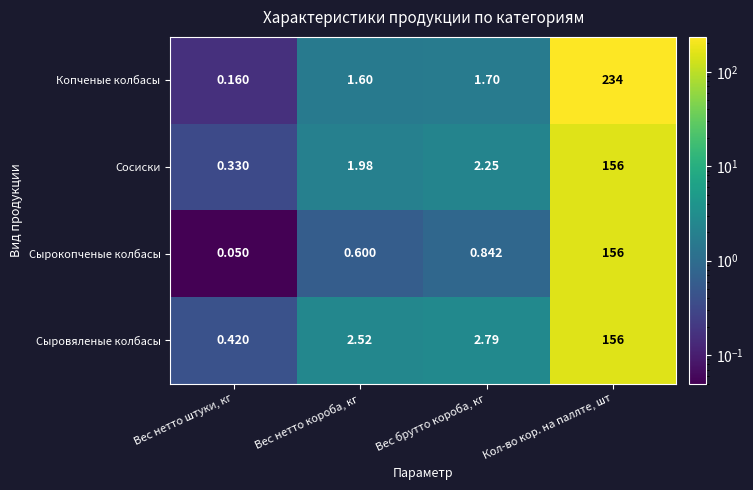

What is the greatest value displayed?

234.0